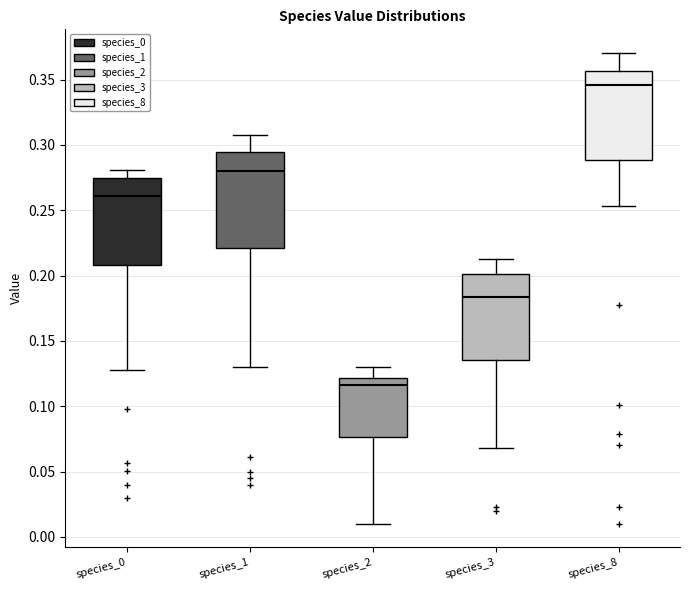

Reading left to right, transcribe this box plot: for each box, give where its median line is, the range the box spans, and where its two whiskers end, as read against the y-axis. The values are not printed on the chart, so give them approximately, as read against the axis.

species_0: median 0.260, box 0.210 to 0.275, whiskers 0.130 to 0.280
species_1: median 0.280, box 0.220 to 0.295, whiskers 0.130 to 0.310
species_2: median 0.115, box 0.075 to 0.120, whiskers 0.010 to 0.130
species_3: median 0.185, box 0.135 to 0.200, whiskers 0.070 to 0.215
species_8: median 0.345, box 0.290 to 0.355, whiskers 0.255 to 0.370